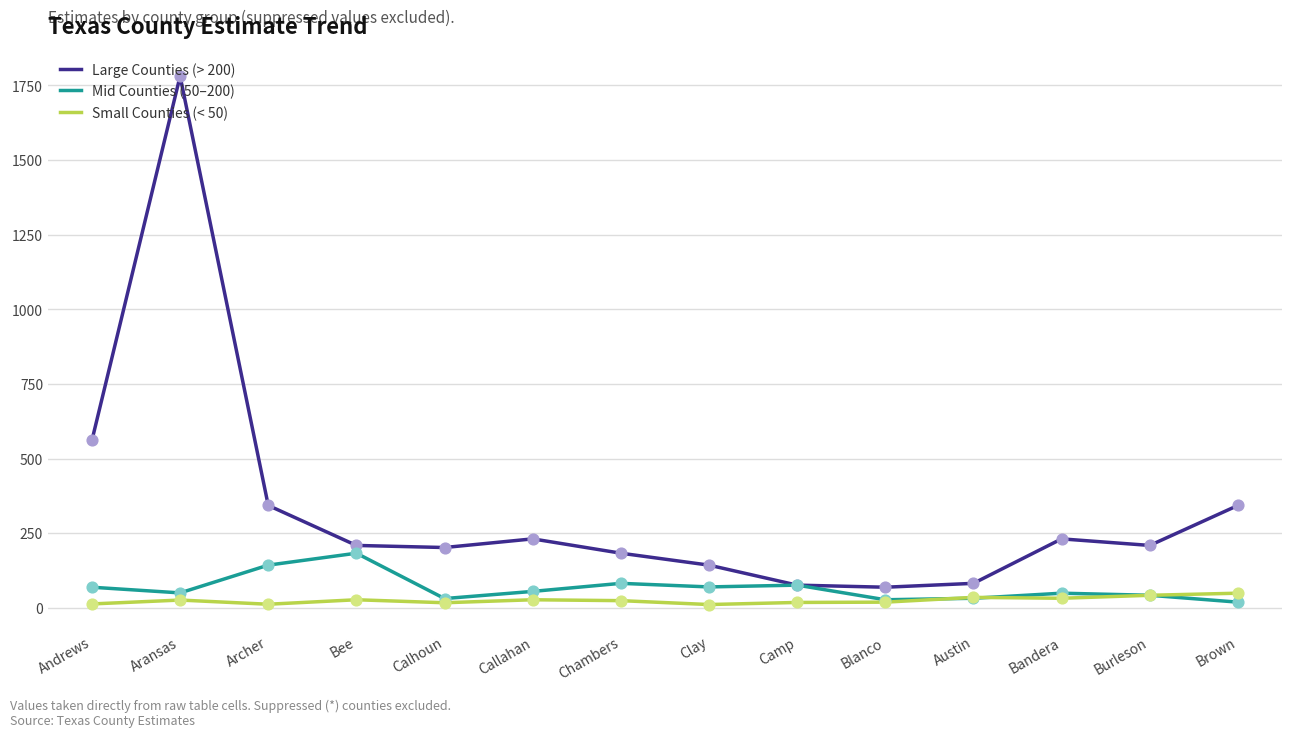

Which series has the largest total across all categories?

Large Counties (> 200)